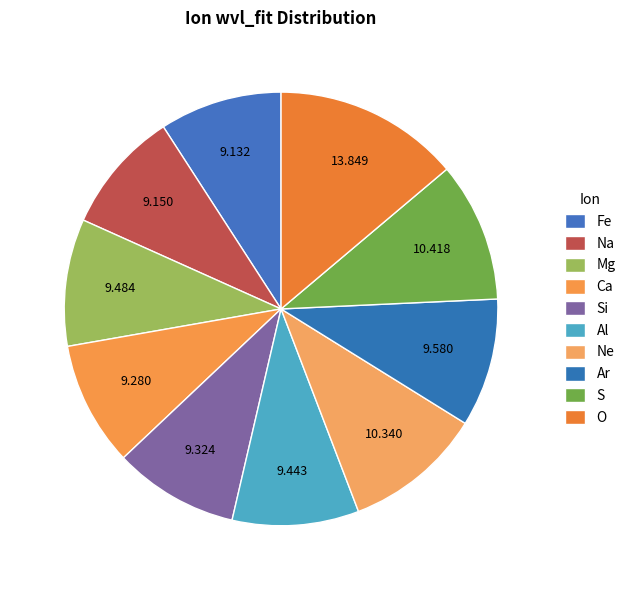

Count the number of slices in the pie.

10